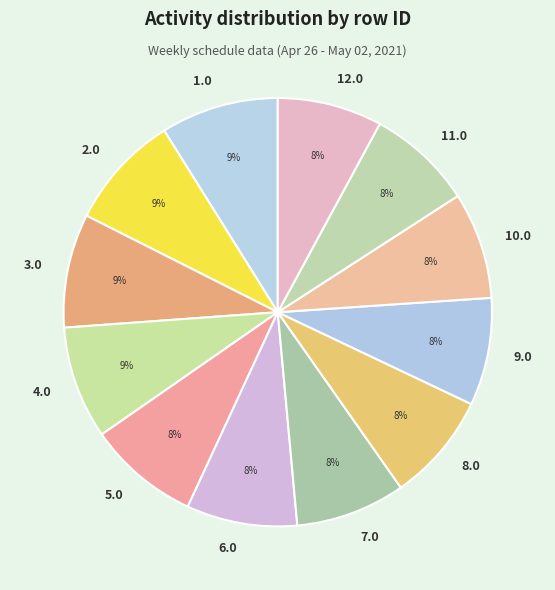

Does any single category account for the majority?

No